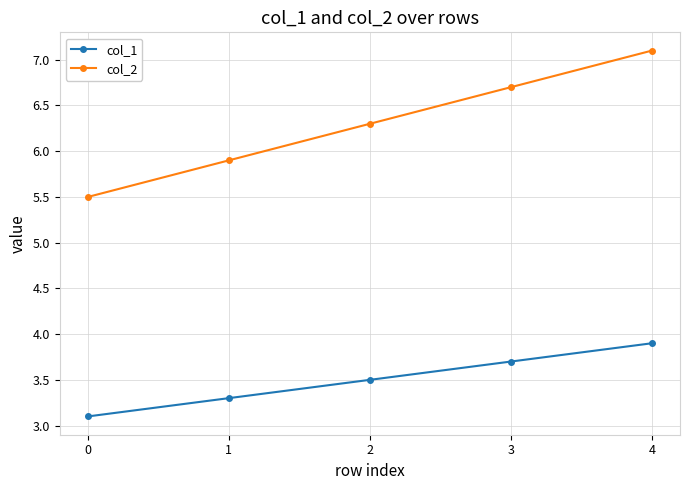

The col_2 series shows 9.5 at 2. True or false?

False